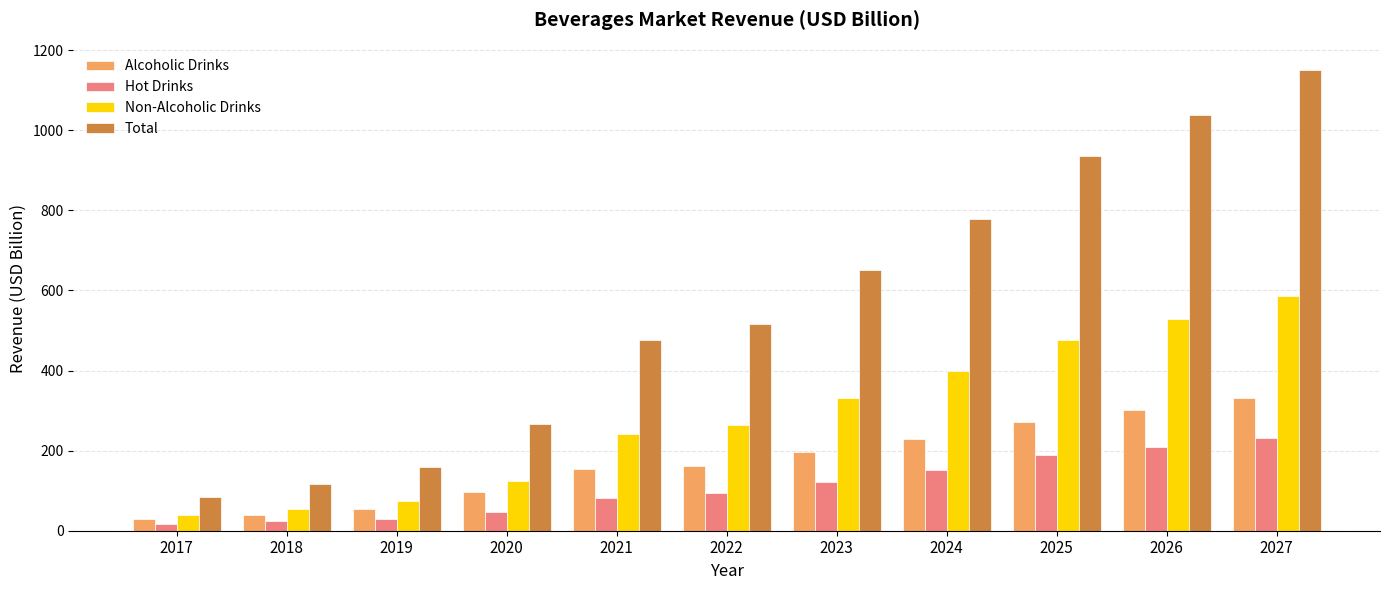

Is it true that Non-Alcoholic Drinks equals 241.6 at 2021?

True